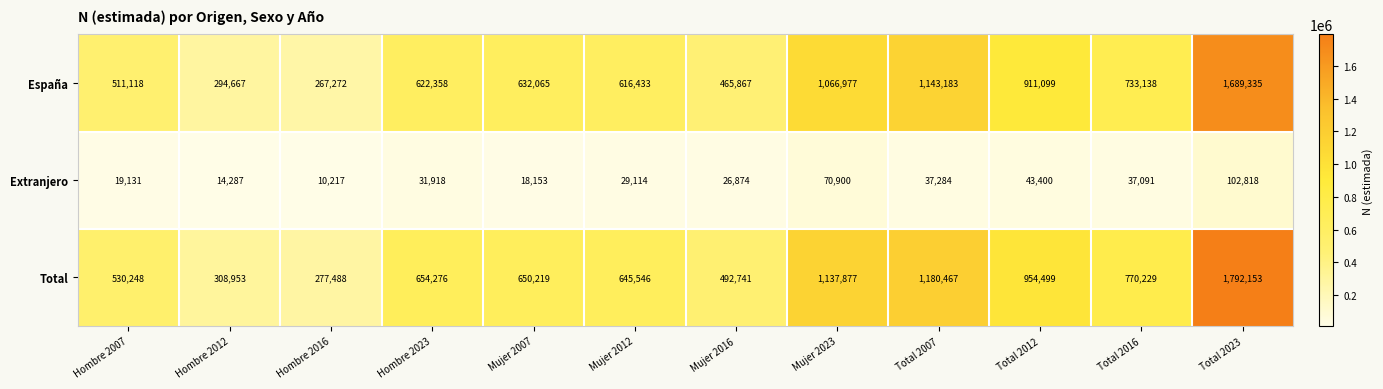

What value does the España series have at Mujer 2023, to the nearest 100?

1067000